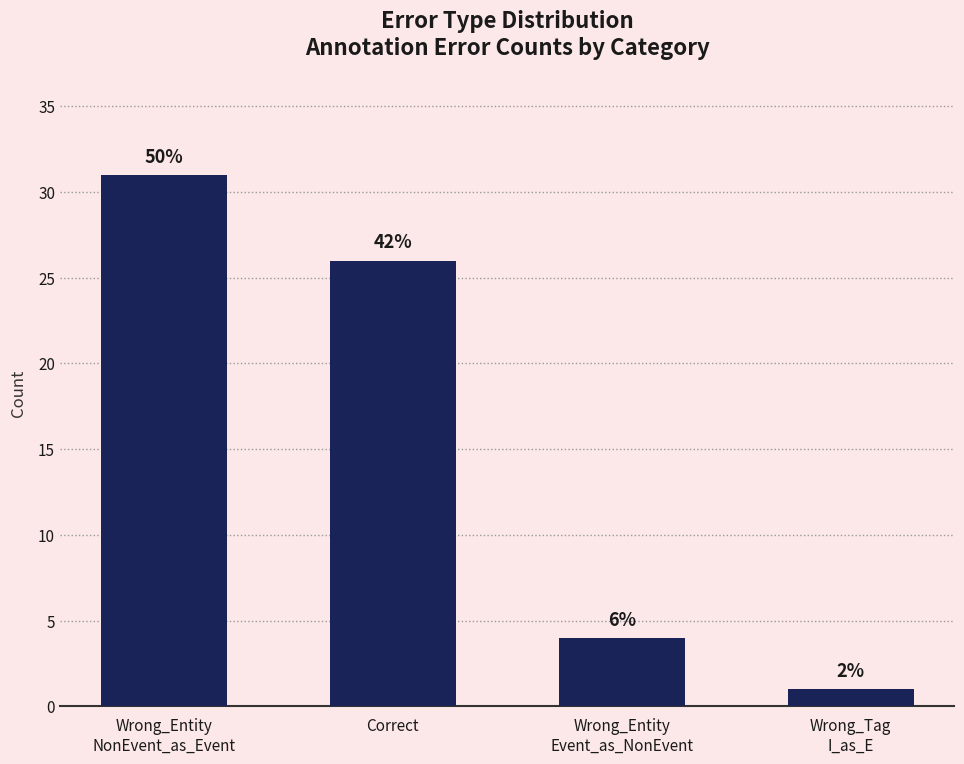

Which label corresponds to the smallest value in the chart?

Wrong_Tag
I_as_E